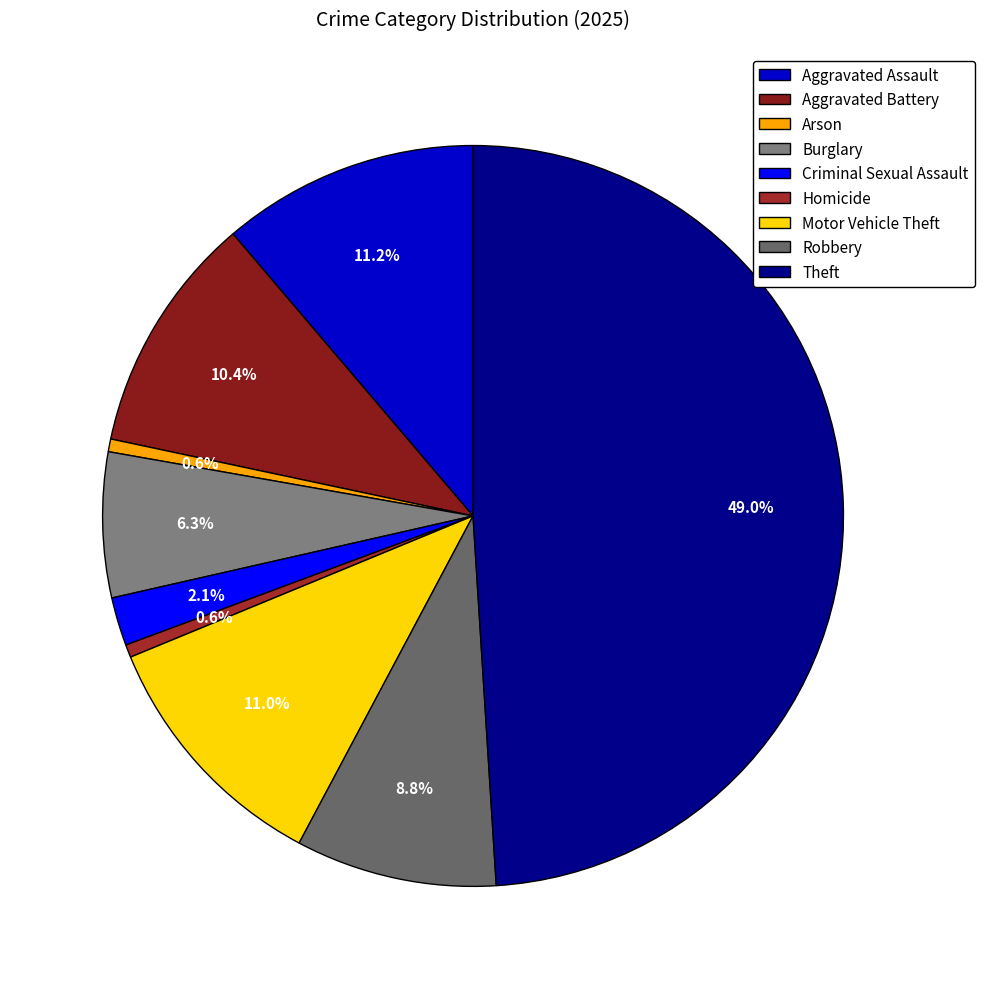

How many segments does this pie chart have?

9